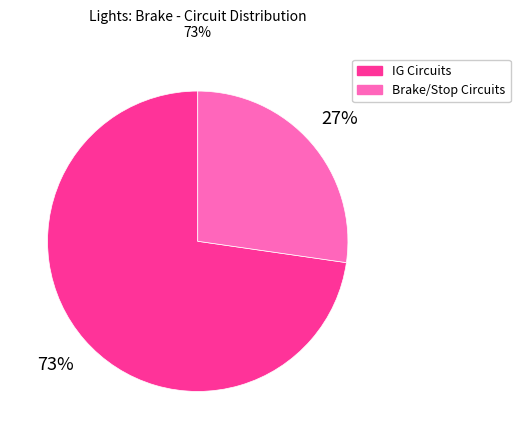

What is the smallest slice in the pie chart?

Brake/Stop Circuits